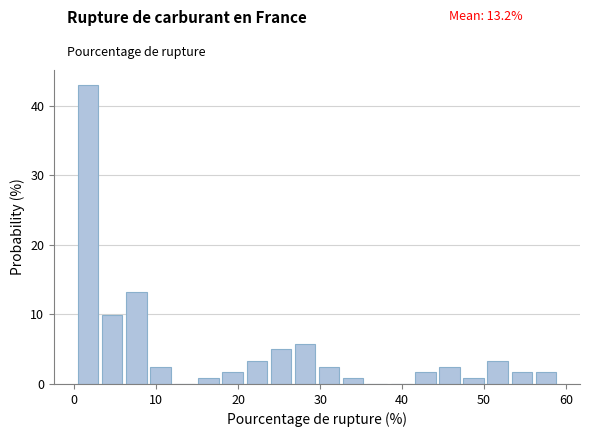

Read against the x-axis, roughly where is the centre of the tallest bar?

2